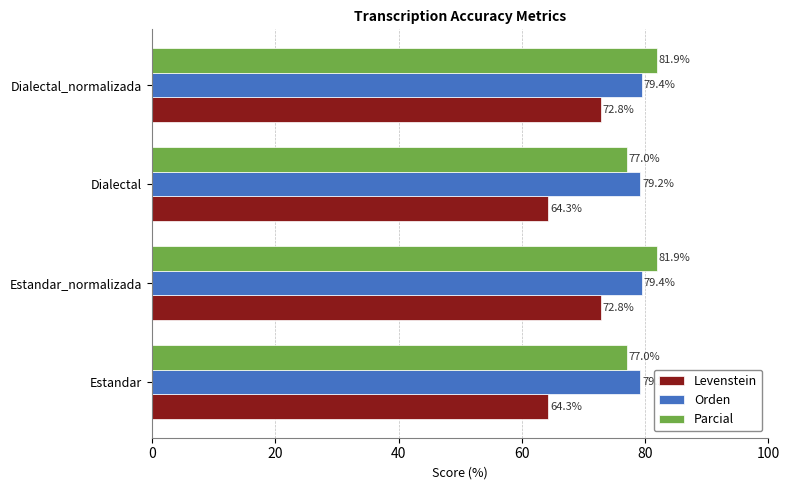

What is the greatest value displayed?

81.9